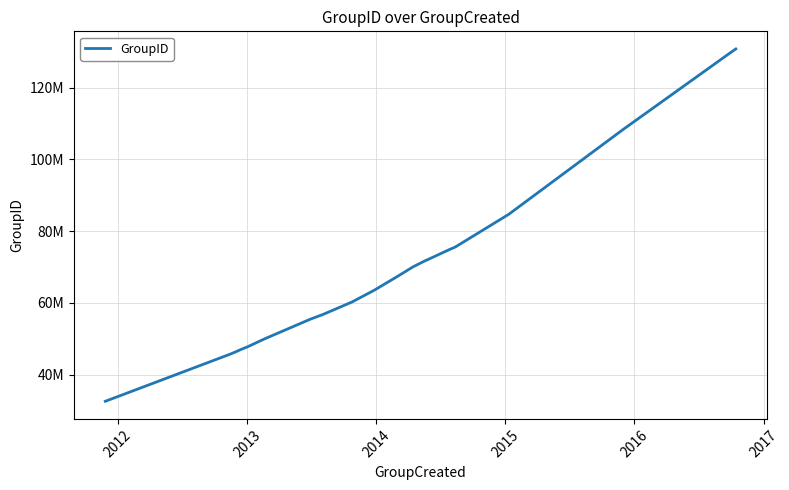

Does the chart have visible grid lines?

Yes